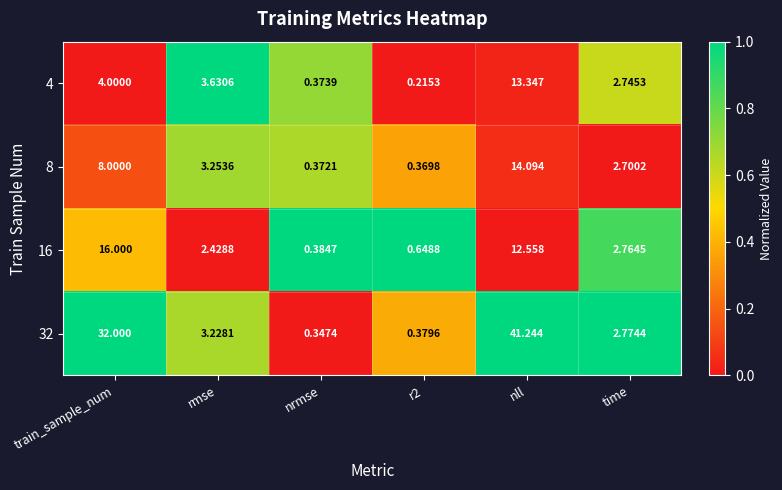

Where does the 4 series first go above 3?

train_sample_num